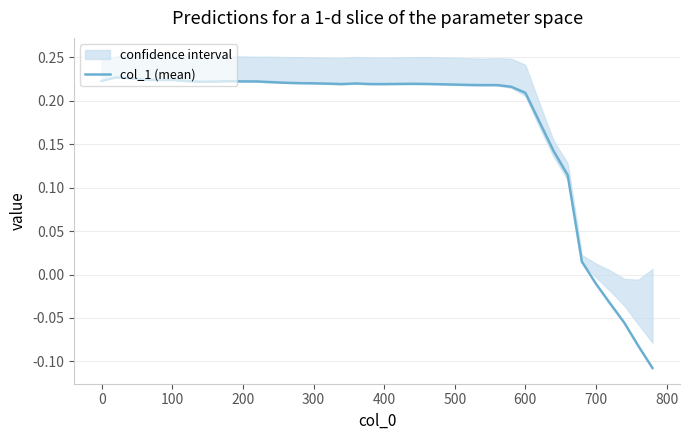

The value of col_1 (mean) at 300 is 0.1. True or false?

False